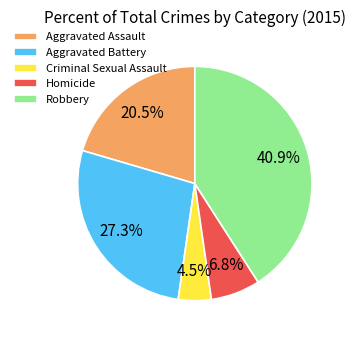

What portion of the pie excludes Homicide?

93.2%